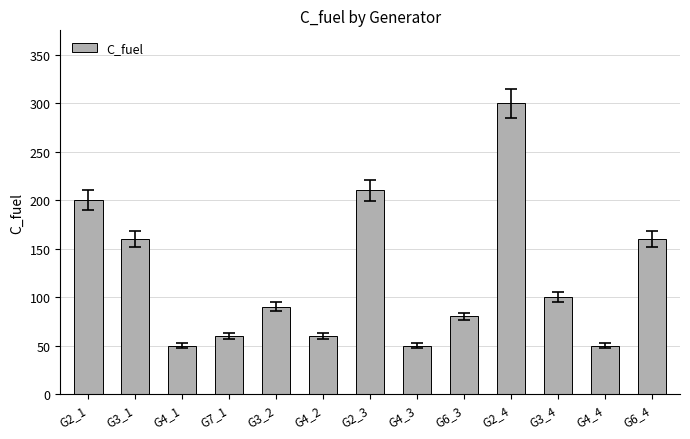

True or false: the data shows 50 at G4_4.

True